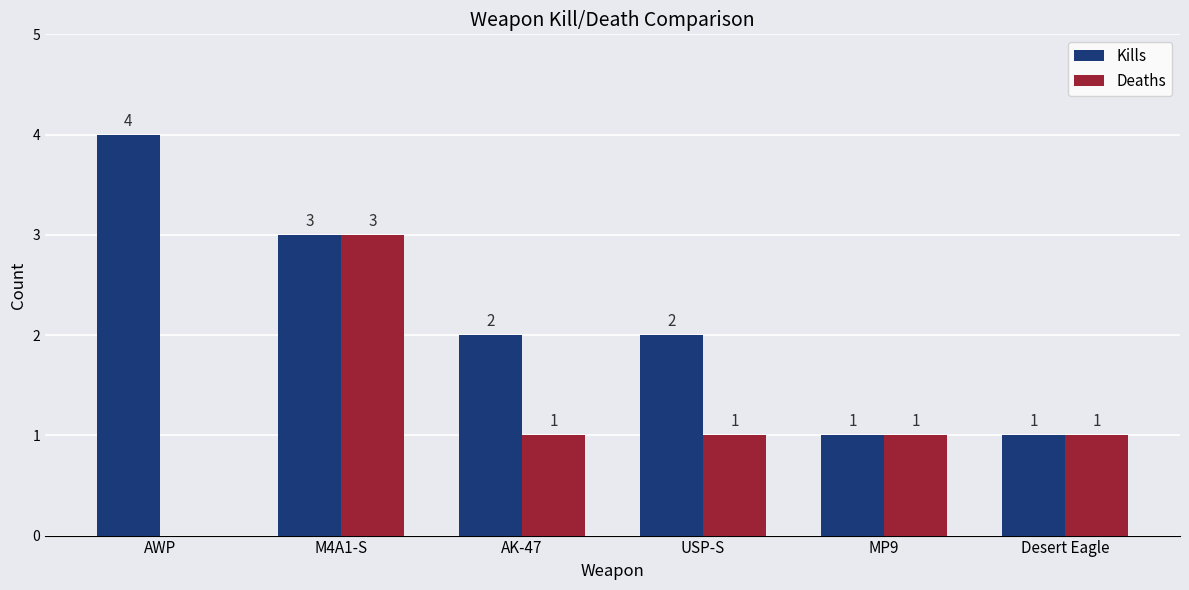

The Deaths series shows 1 at Desert Eagle. True or false?

True